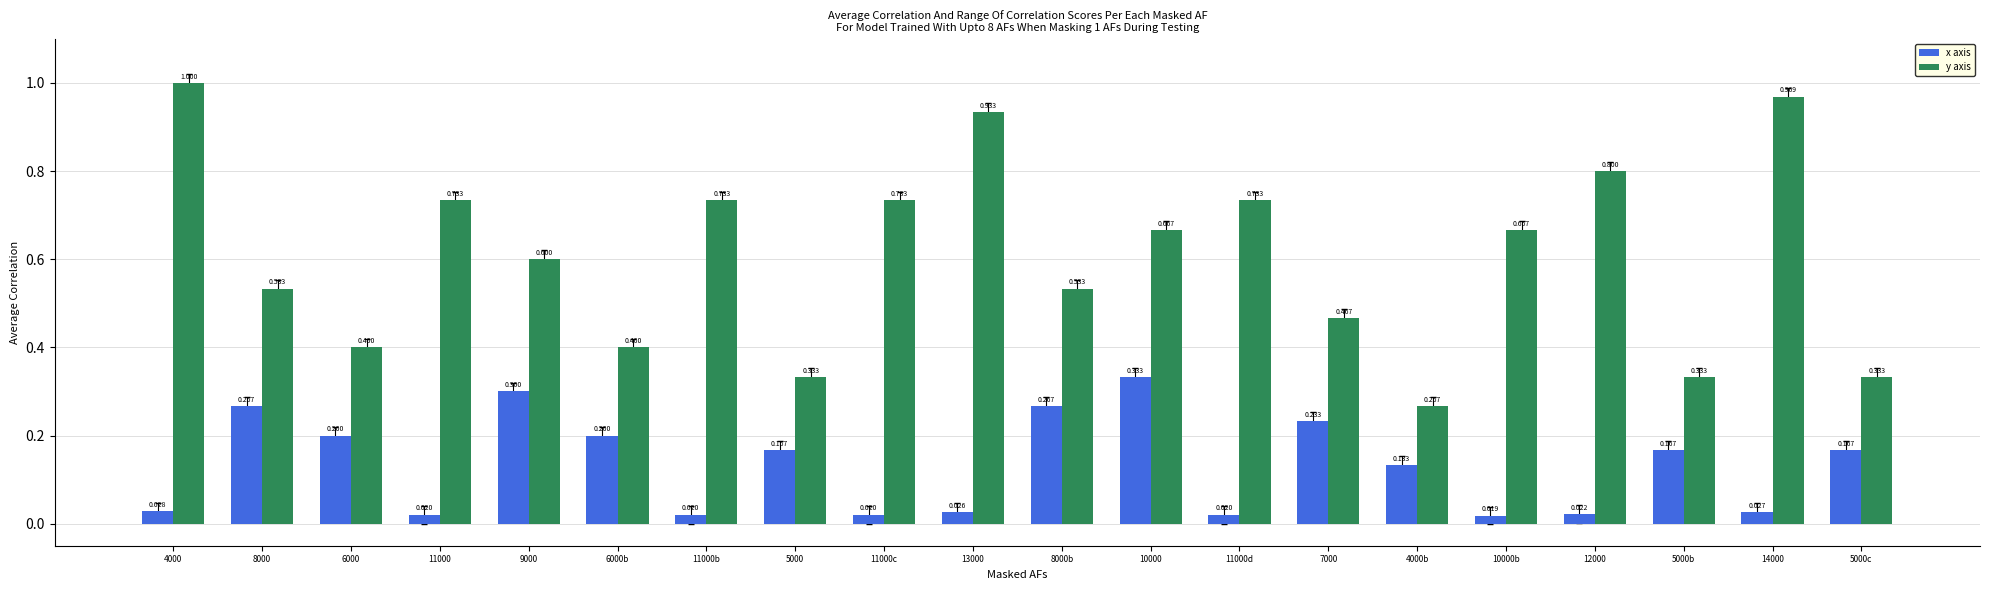

Is the value of y axis at 6000 greater than the value of x axis at 6000b?

Yes